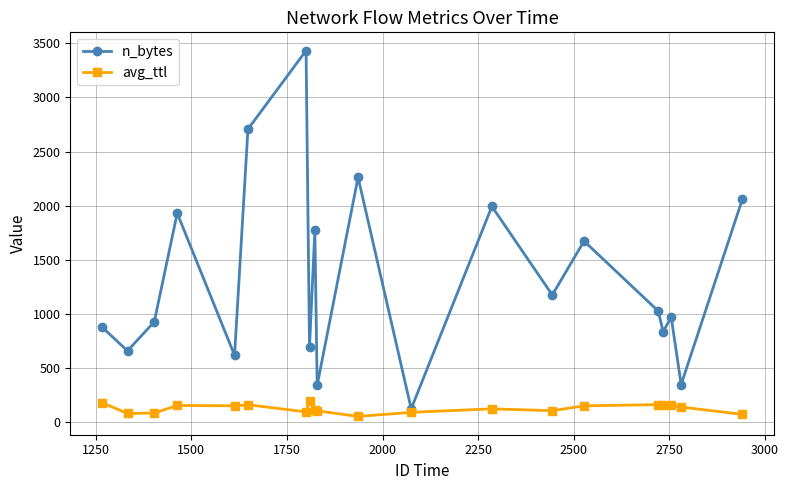

List the series in order of their peak value, highest first.

n_bytes, avg_ttl